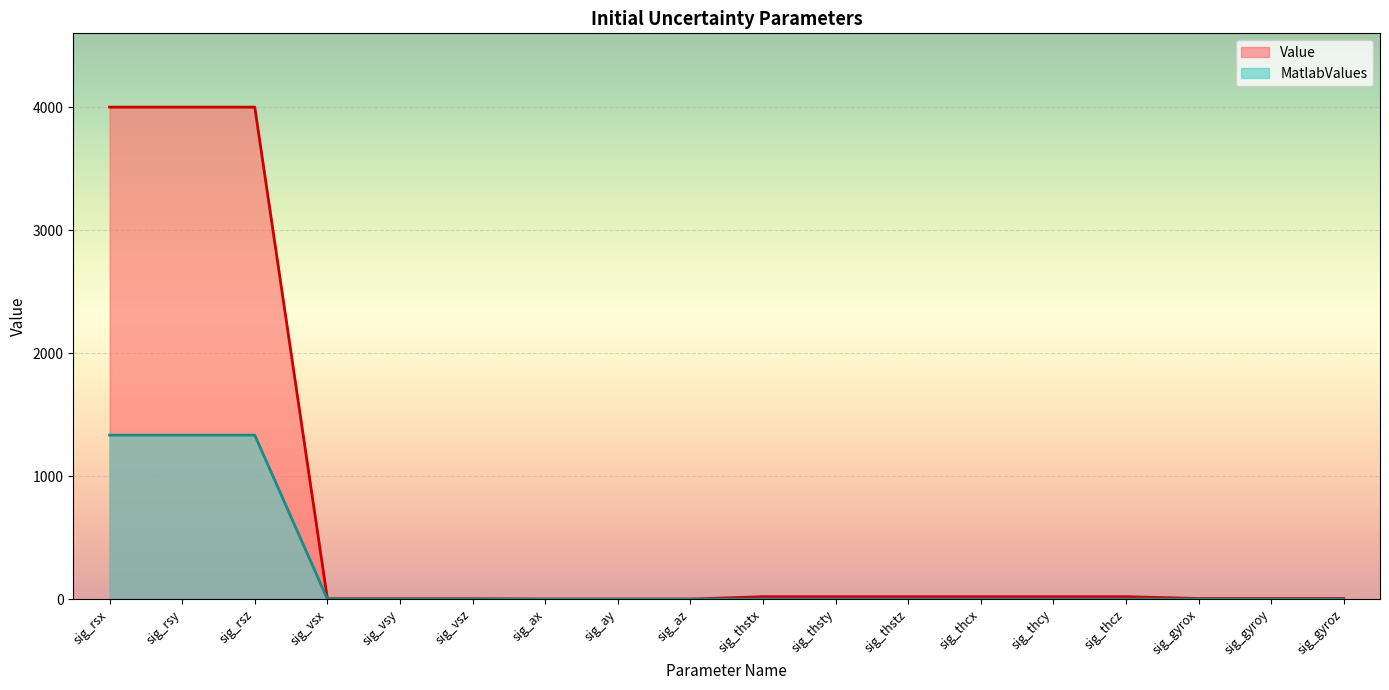

What is the maximum value shown in the chart?

4000.0